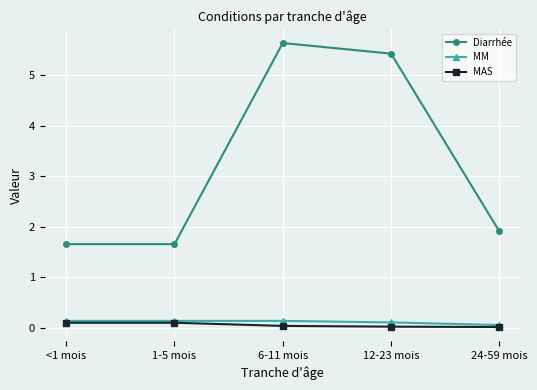

What position from the right is 1-5 mois?

4